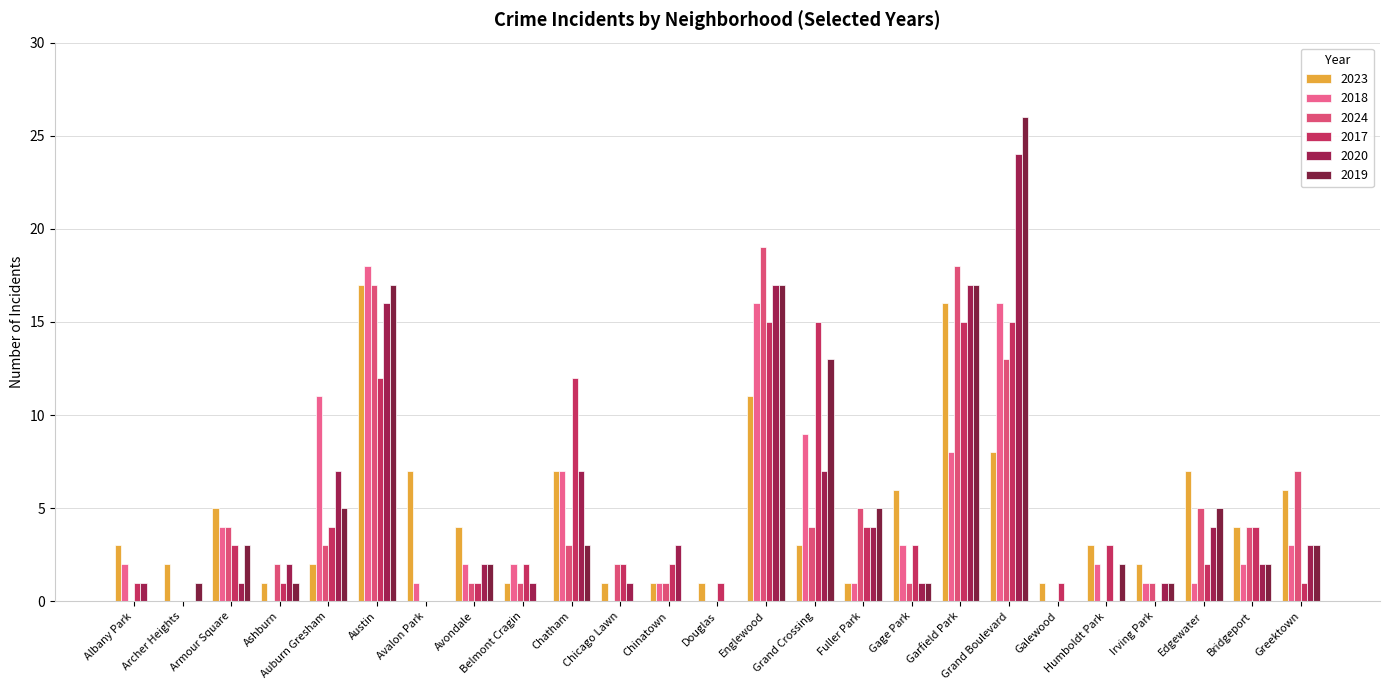

At which category is the sum across all series the highest?

Grand Boulevard